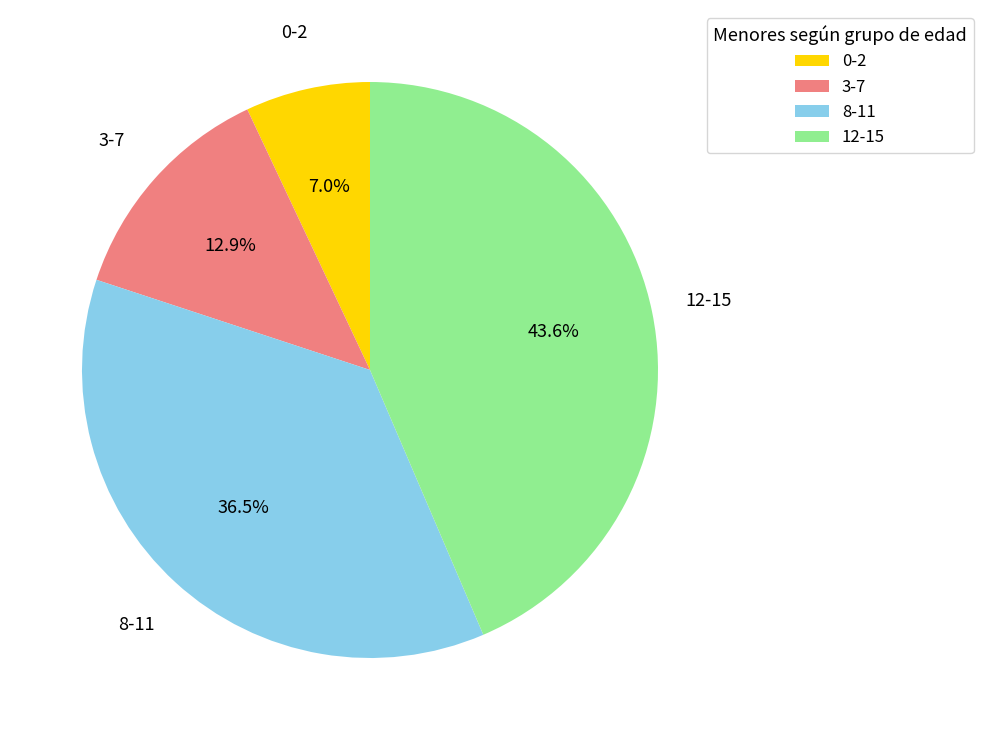

Count the number of slices in the pie.

4